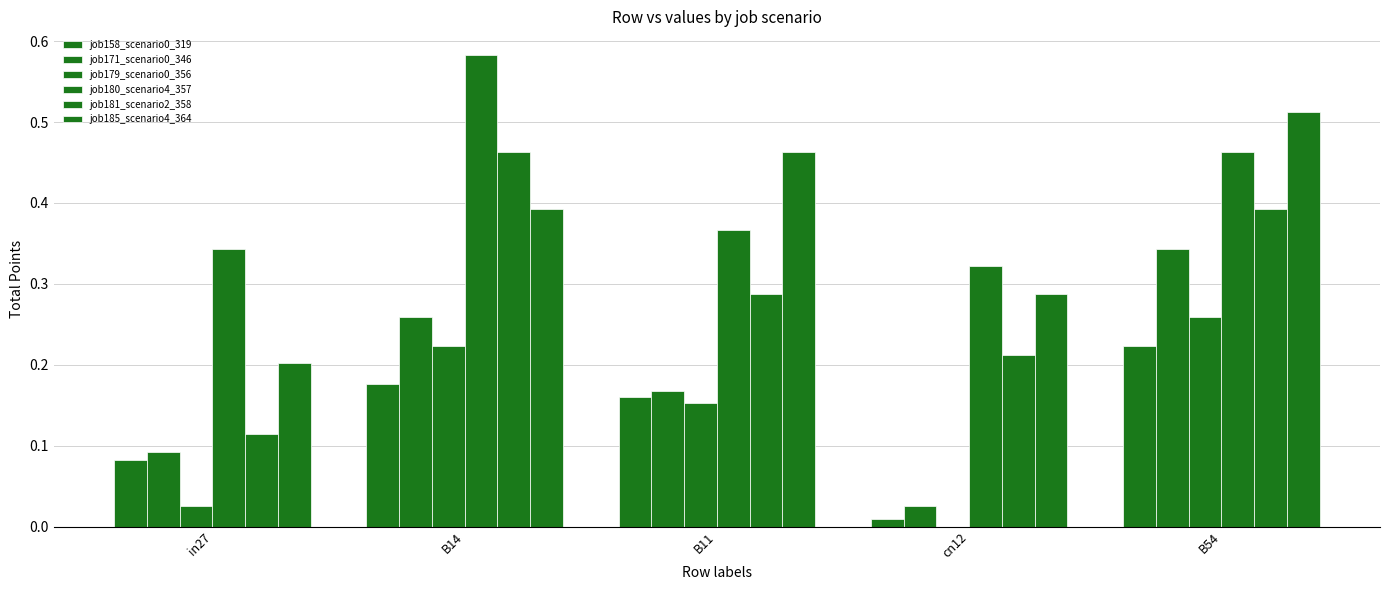

The job179_scenario0_356 series shows 0.0 at in27. True or false?

False